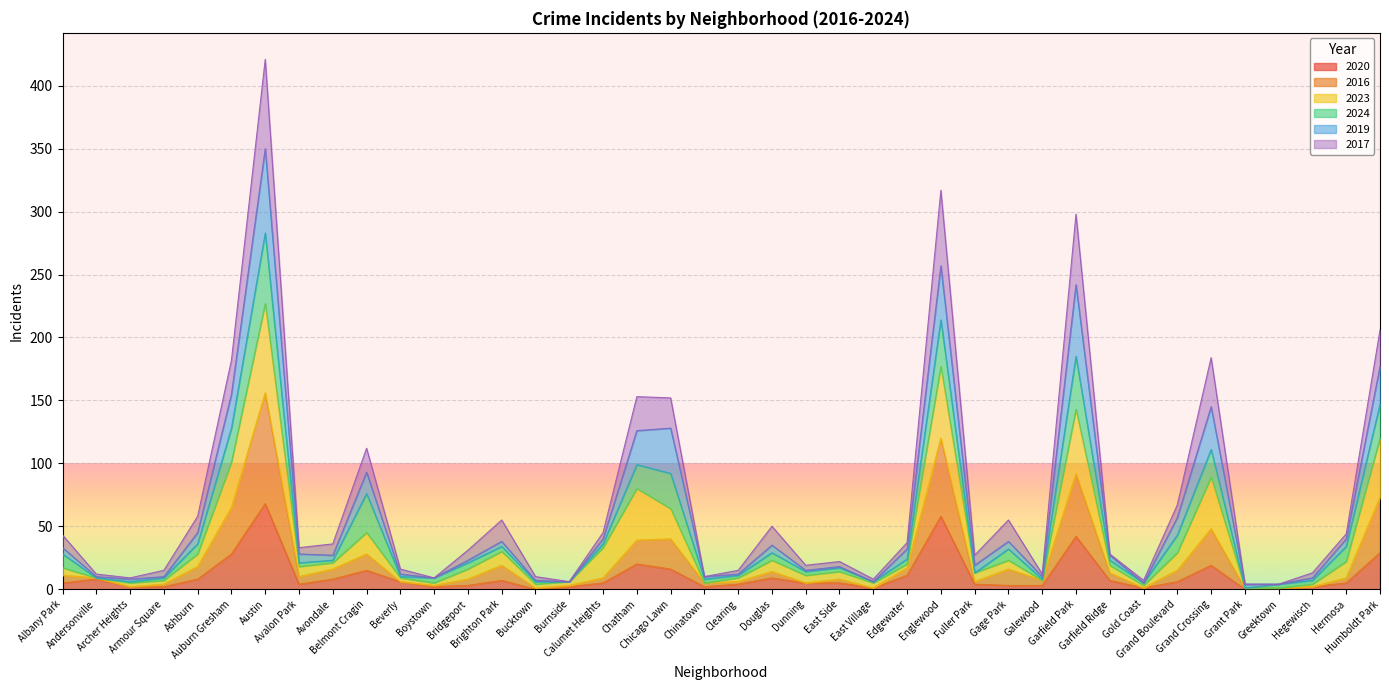

What is the lowest value of the 2016 series?

1